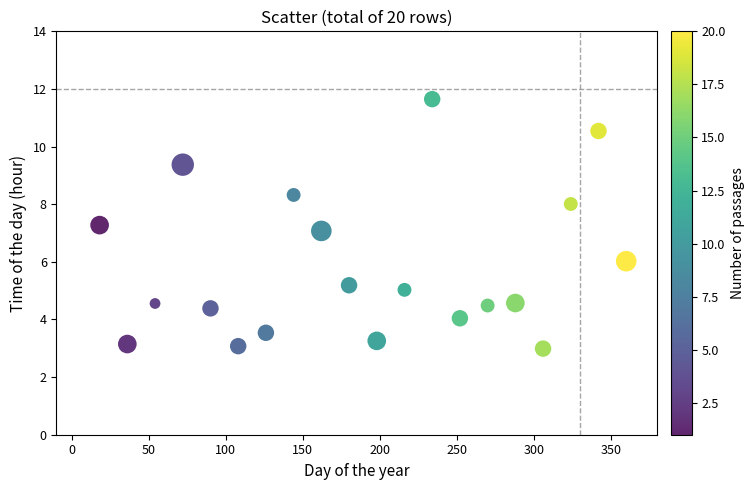

What is the range of X values (max minus min)?

342.0